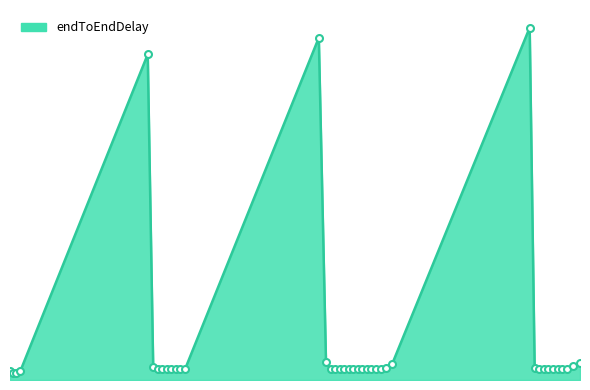

Does the chart display data point markers on the line(s)?

No